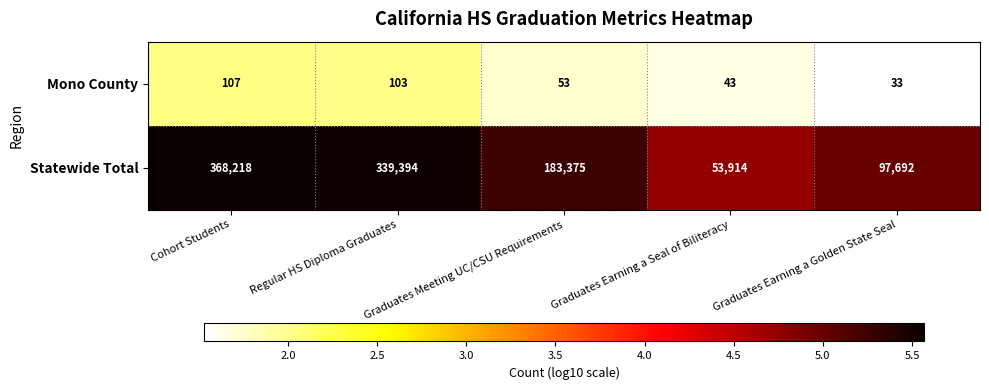

What is the spread (max minus min) of values at Regular HS Diploma Graduates?

339291